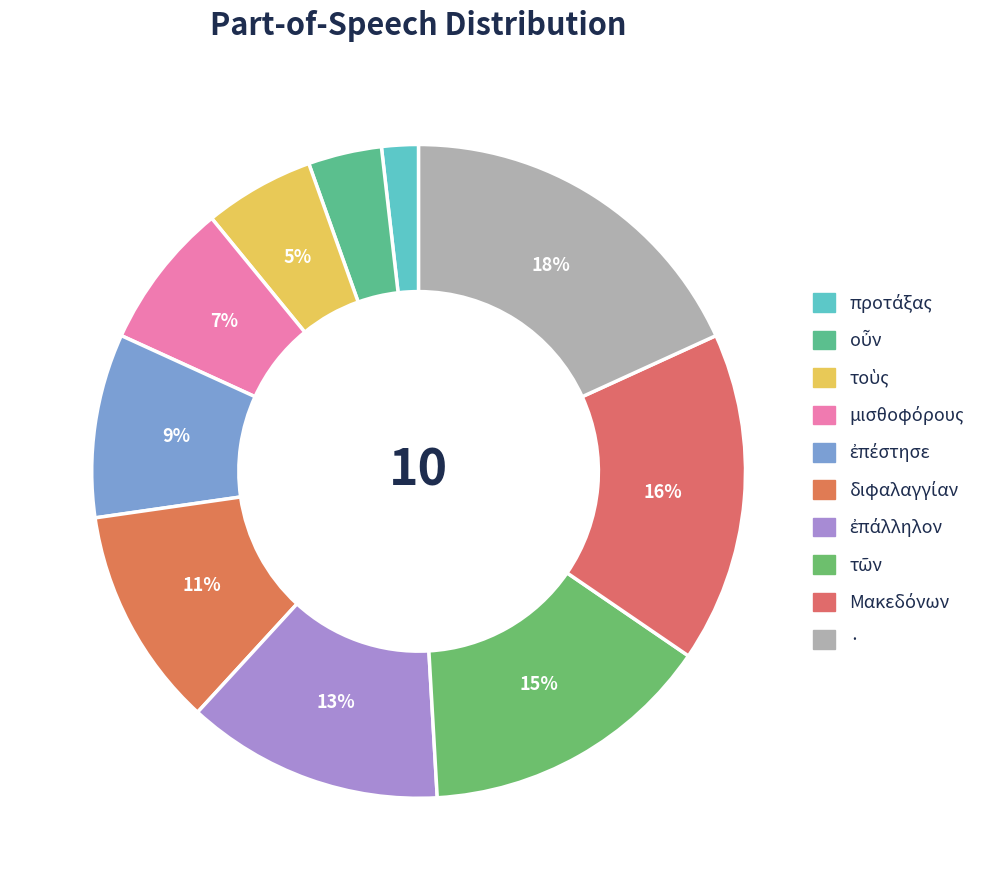

How many segments does this pie chart have?

10